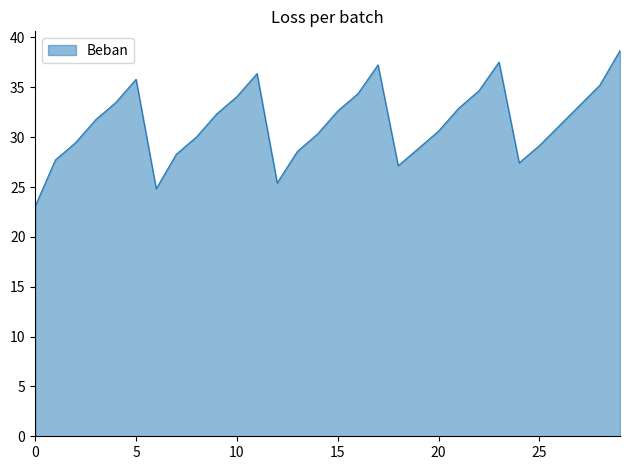

What is the minimum value shown in the chart?

23.1